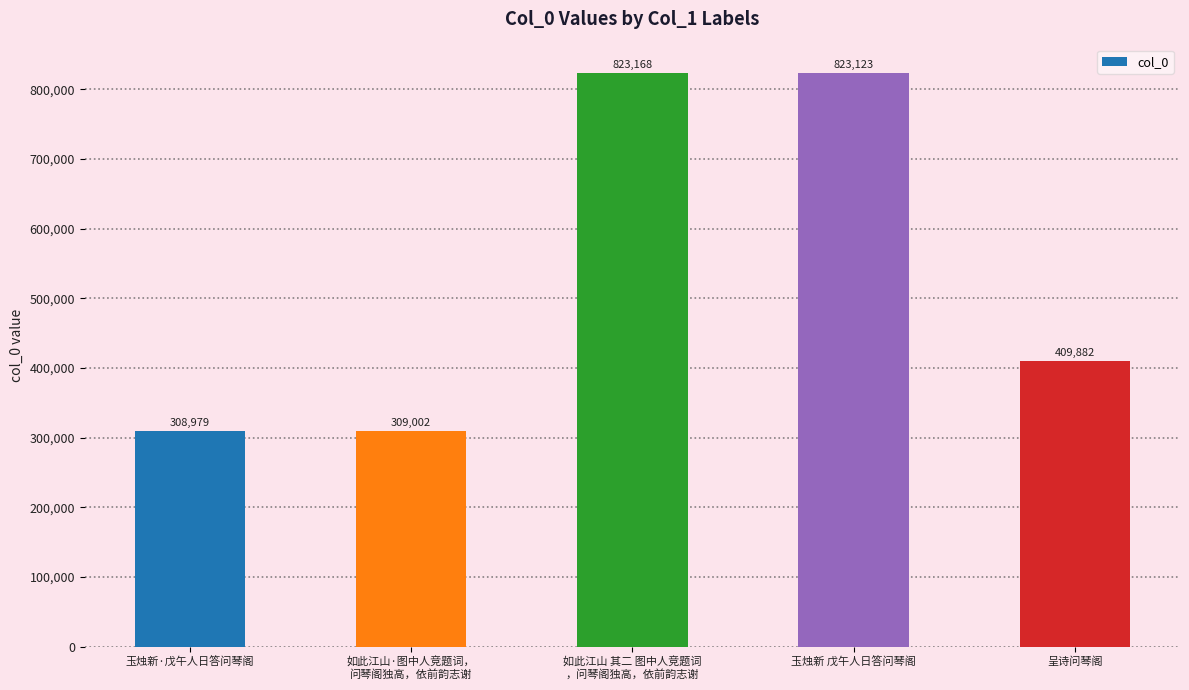

Rank the categories by value from highest to lowest.

如此江山 其二 图中人竞题词
，问琴阁独高，依前韵志谢, 玉烛新 戊午人日答问琴阁, 呈诗问琴阁, 如此江山·图中人竞题词，
问琴阁独高，依前韵志谢, 玉烛新·戊午人日答问琴阁